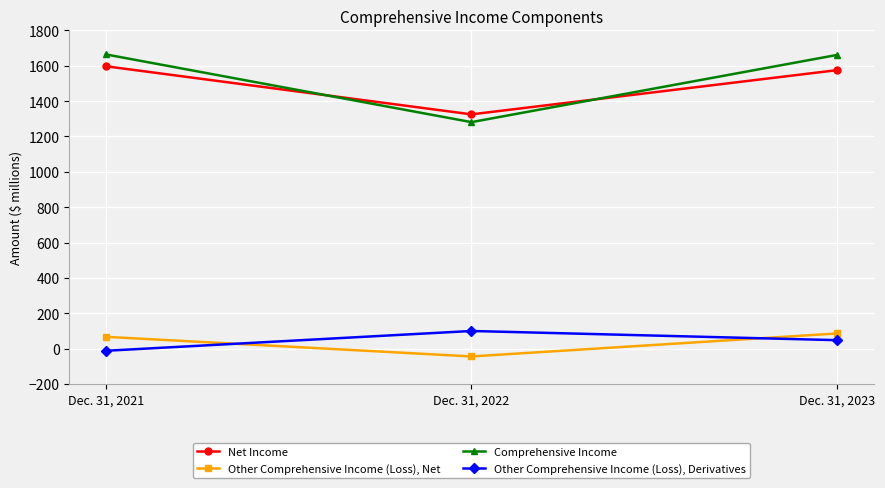

What is the total value across all series at Dec. 31, 2023?

3370